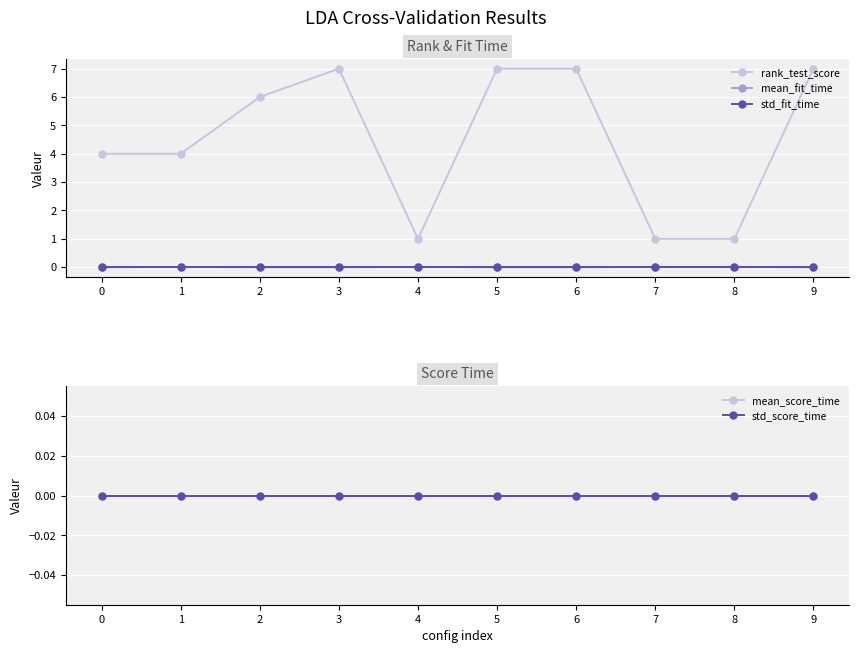

Is it true that std_fit_time equals 0.0 at 4?

True